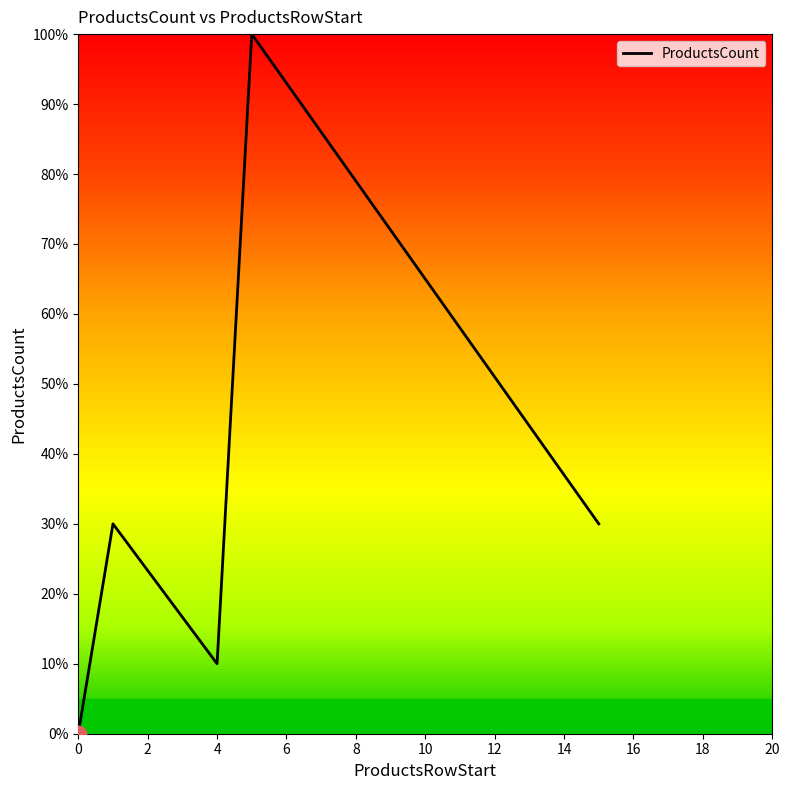

The value at 0 is 7. True or false?

False